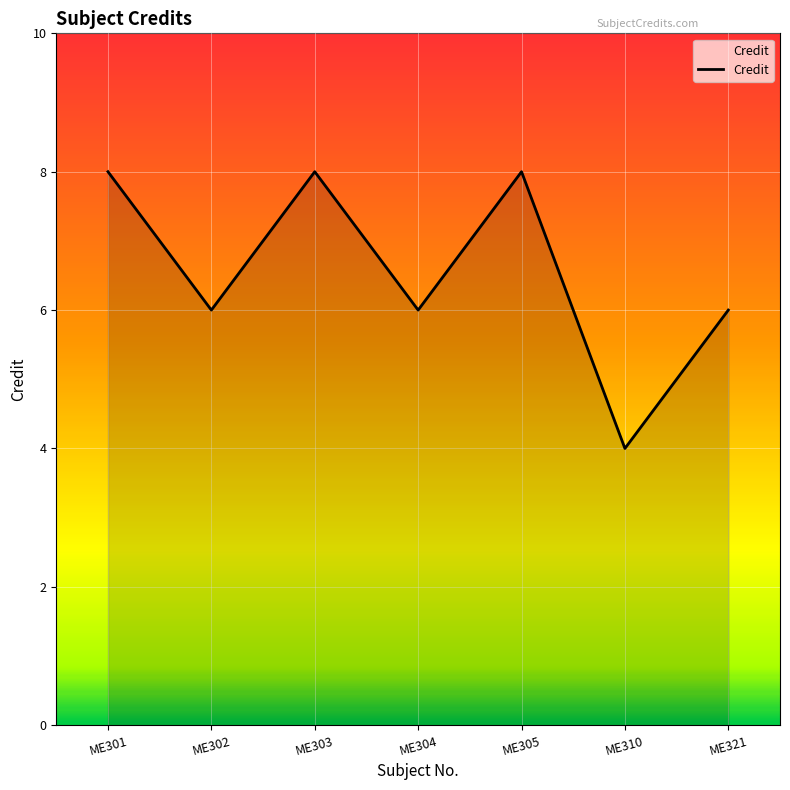

True or false: the data shows 6 at ME321.

True